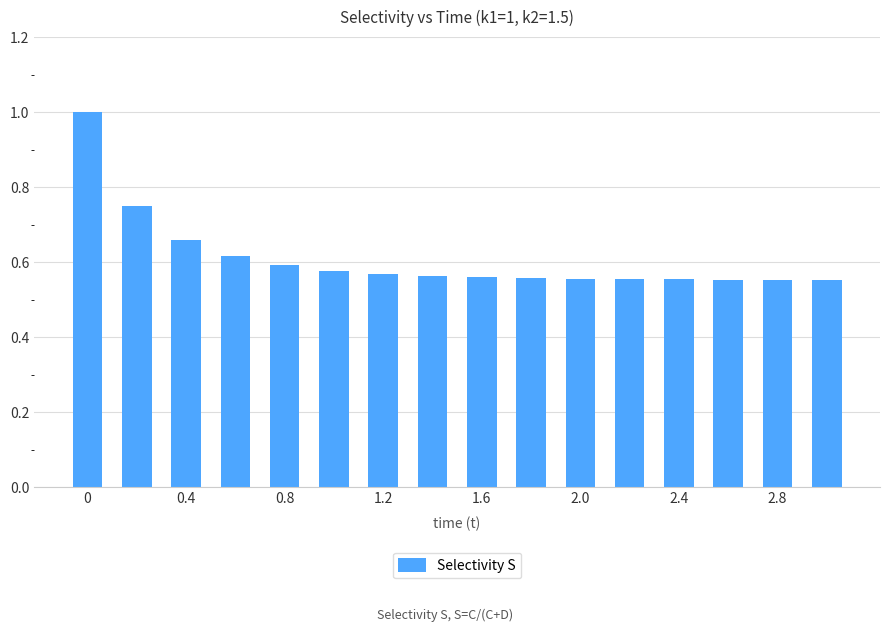

Are the bars grouped side by side (vs. stacked)?

No